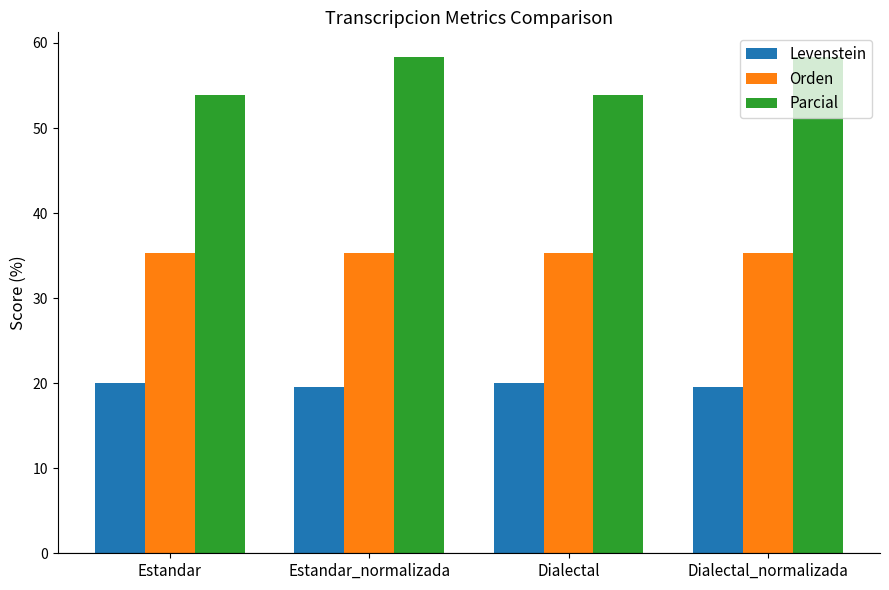

List the series in order of their overall mean, highest first.

Parcial, Orden, Levenstein